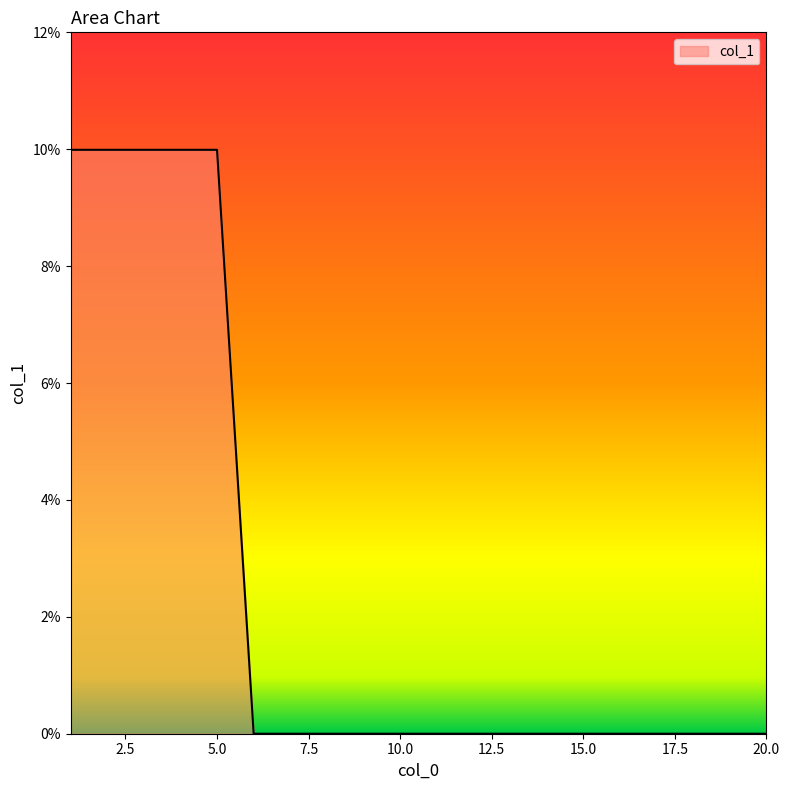

What is the difference between the maximum and second lowest values?

10.0